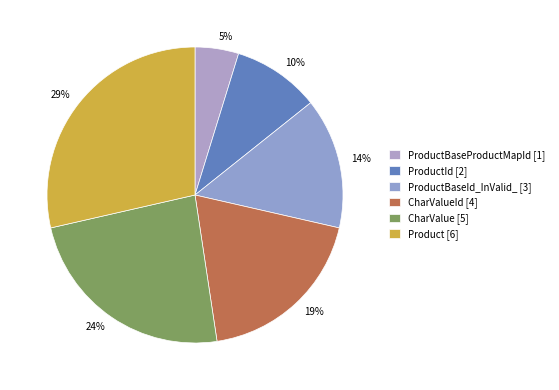

How many segments does this pie chart have?

6